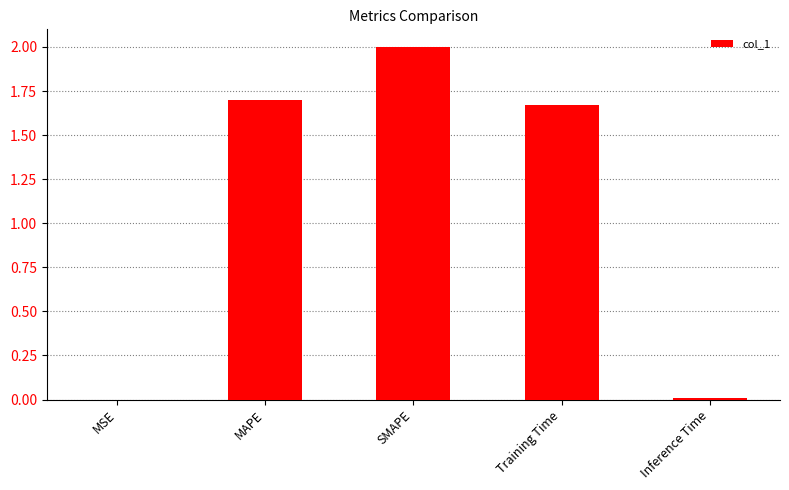

Which has a higher value, SMAPE or Inference Time?

SMAPE